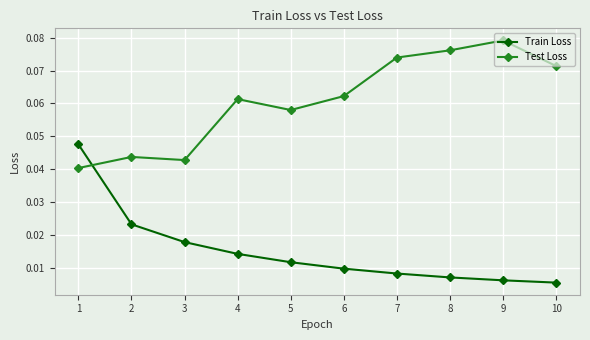

List the series in order of their peak value, lowest first.

Train Loss, Test Loss